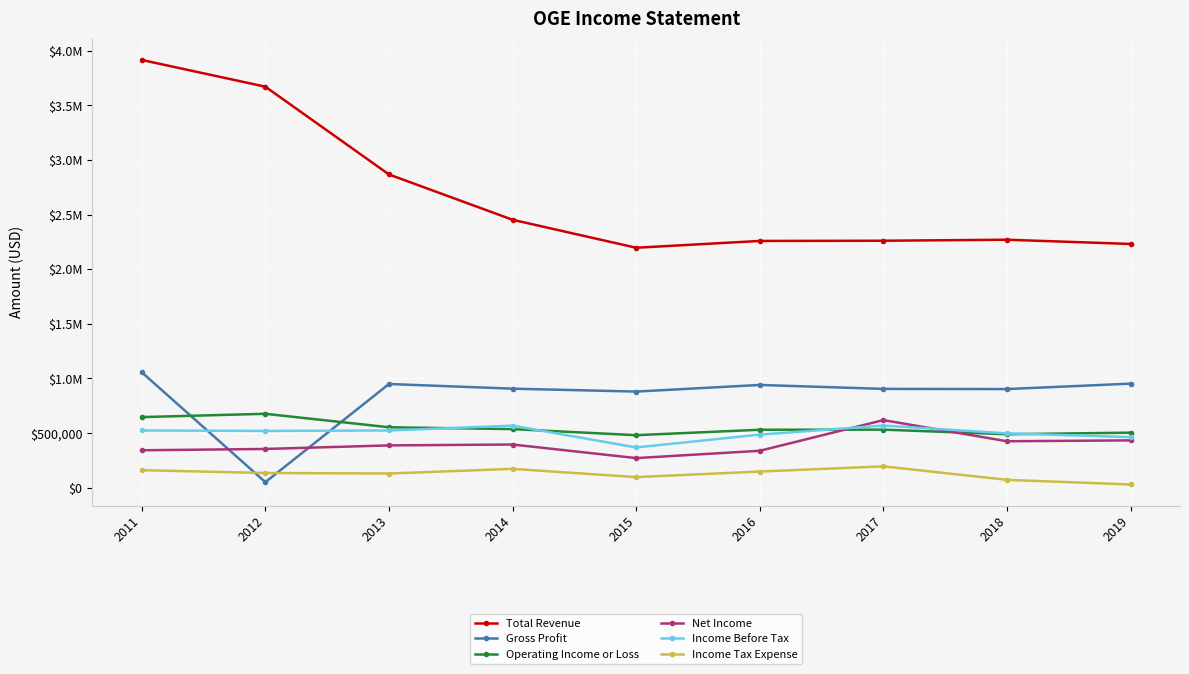

Is this an area chart (filled region under the line)?

No